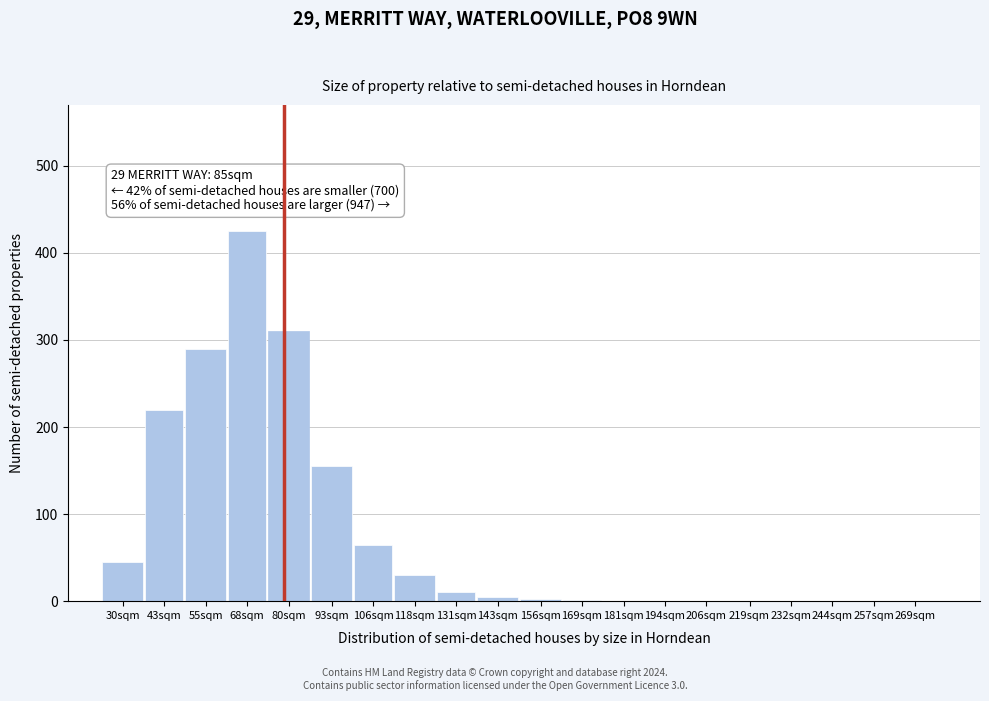

The chart shows a value of 213 at 219sqm. True or false?

False